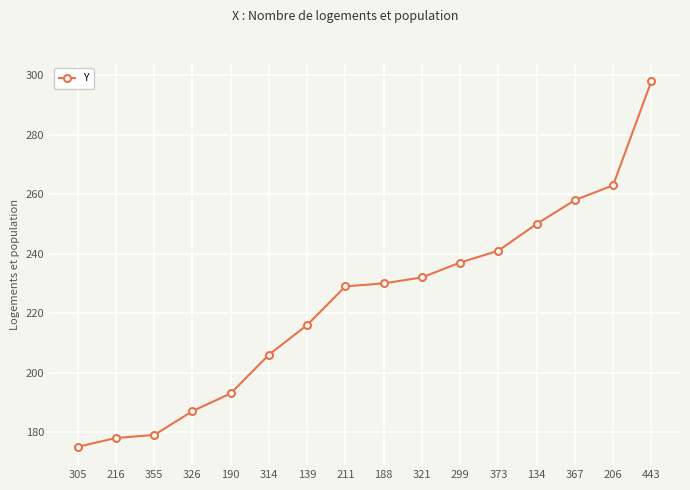

What position from the left is 216?

2